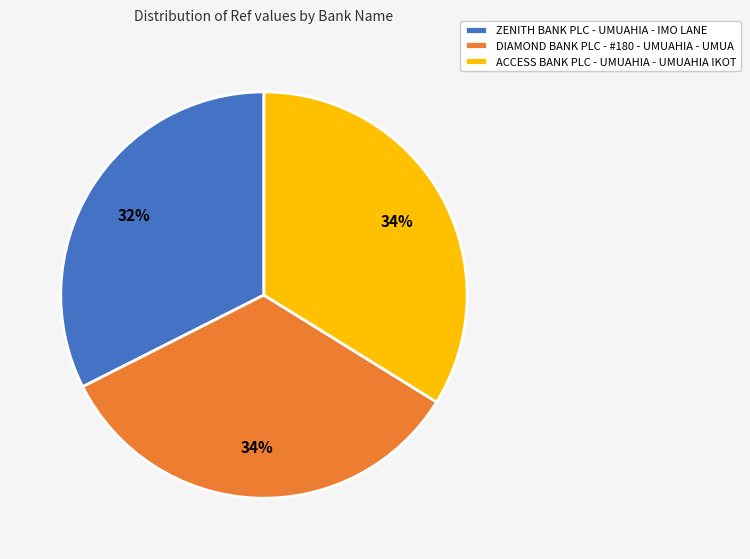

Is there any slice that represents more than half of the pie?

No